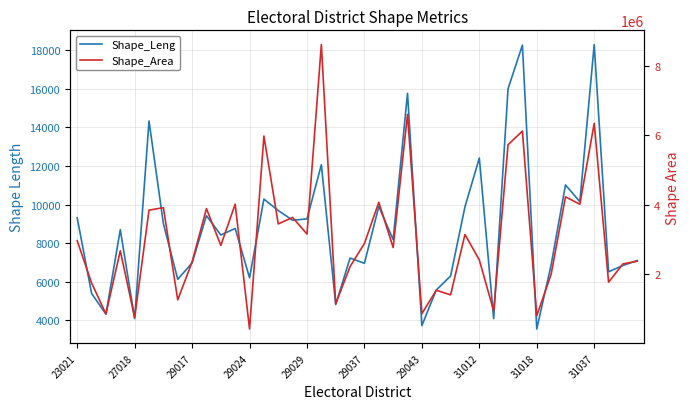

Is this an area chart (filled region under the line)?

No